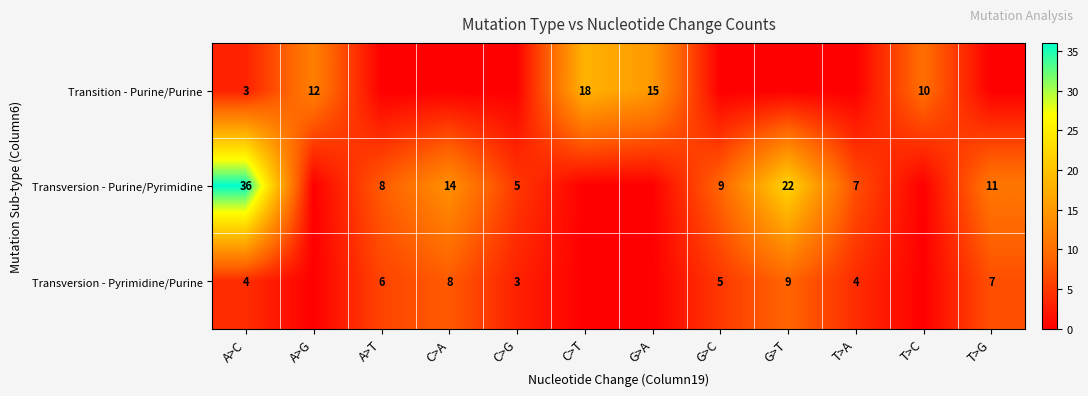

Is it true that Transition - Purine/Purine equals 18 at C>T?

True